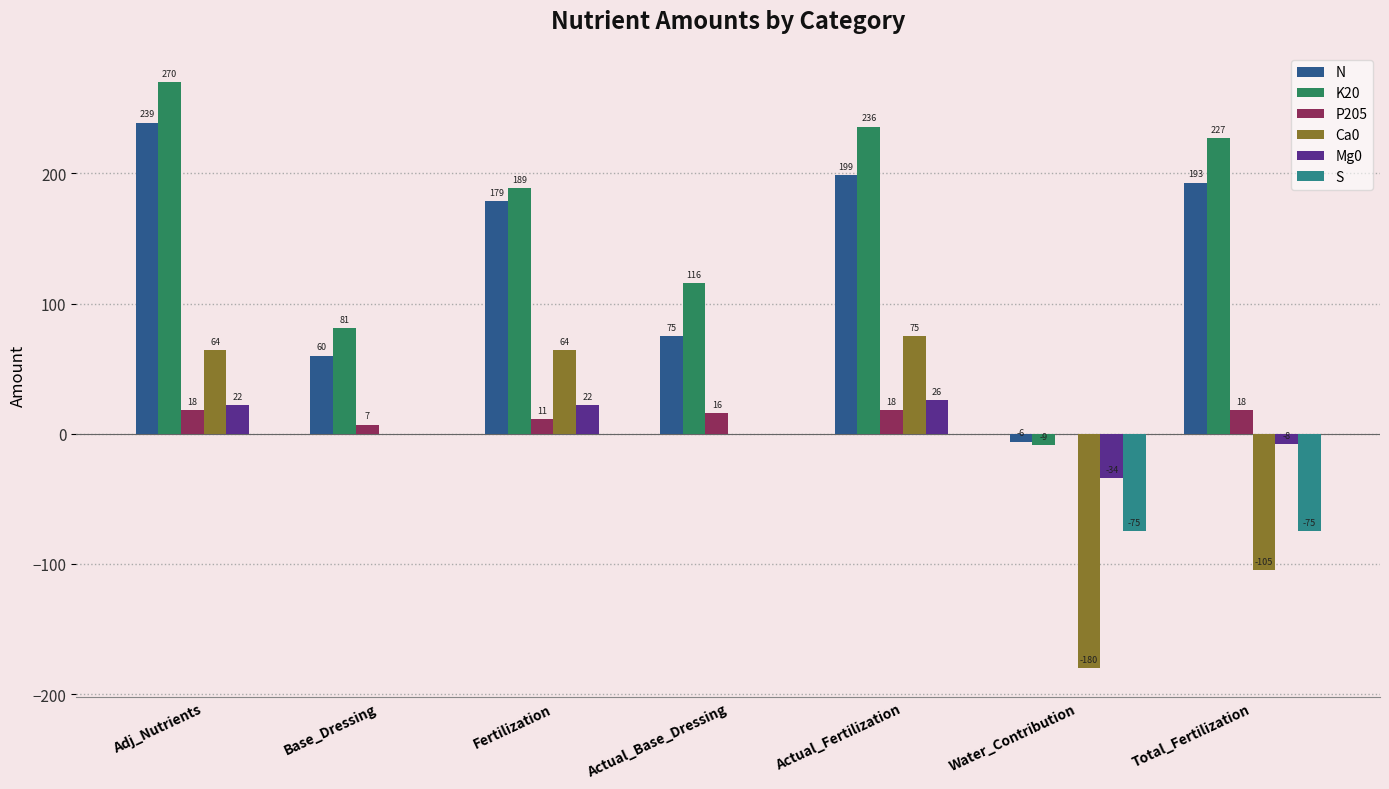

Is it true that S equals 0 at Adj_Nutrients?

True